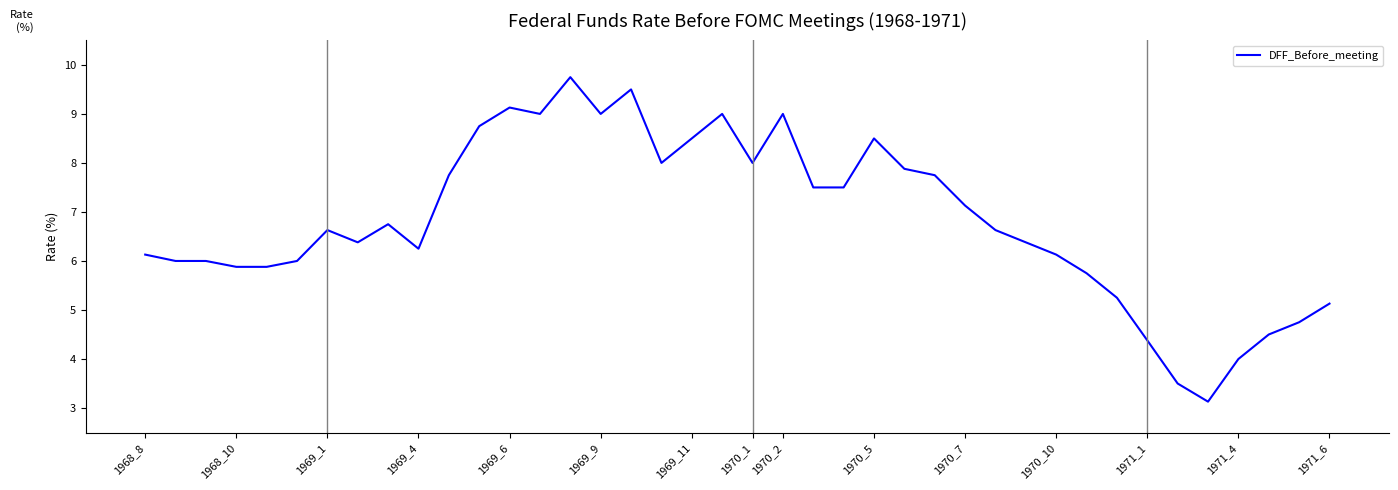

What is the smallest value displayed?

3.1